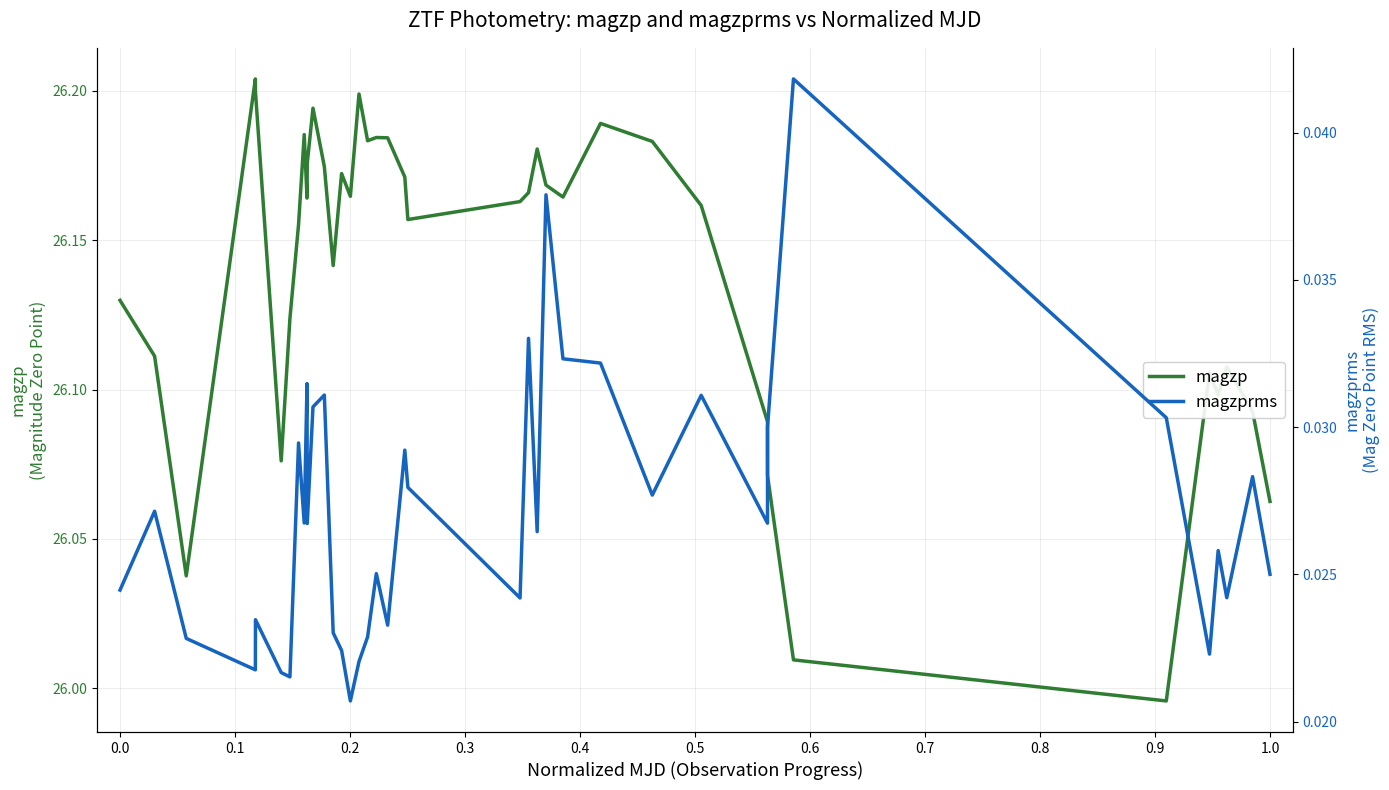

How many lines are shown in the chart?

2